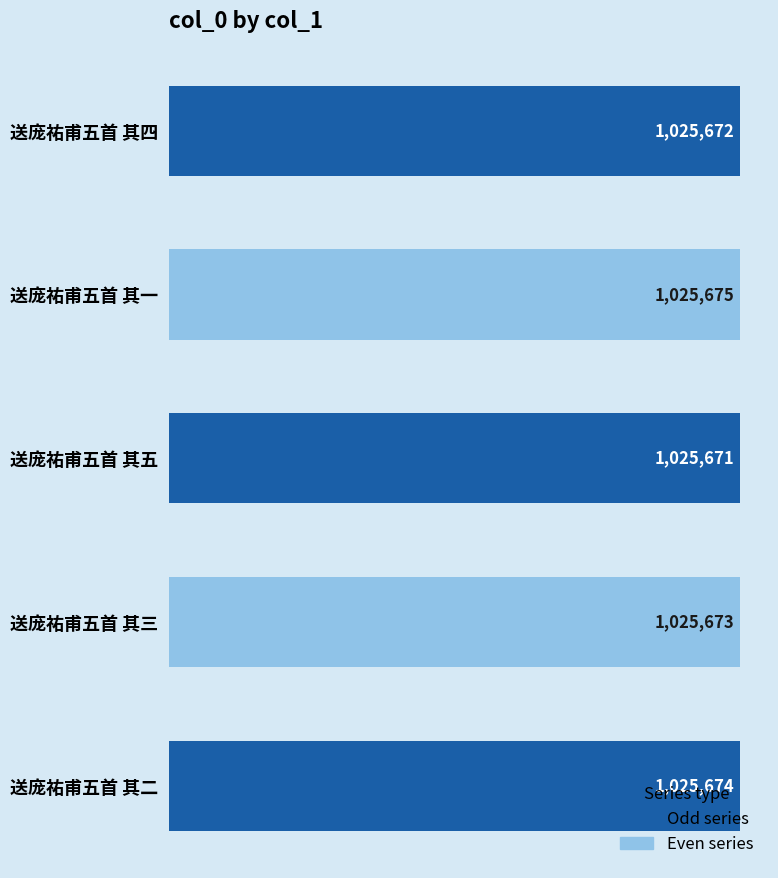

Does the chart contain any negative values?

No